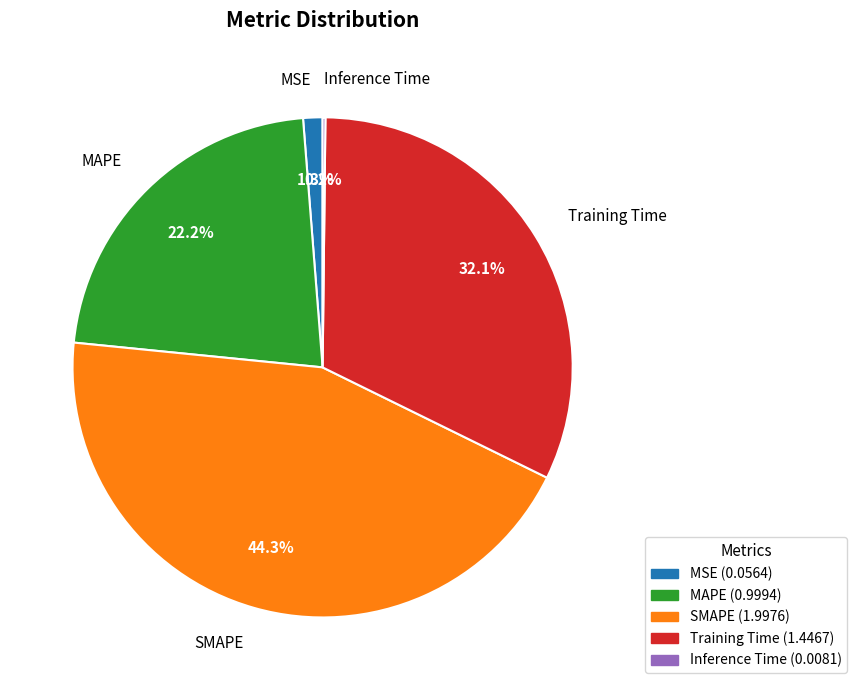

Between SMAPE and Training Time, which is larger?

SMAPE